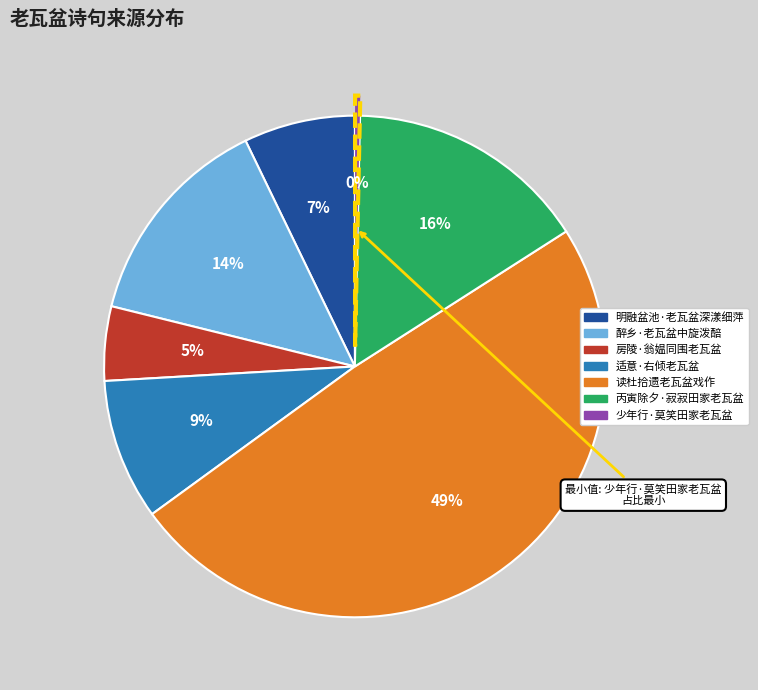

To the nearest percent, what is the average slice percentage?

14%